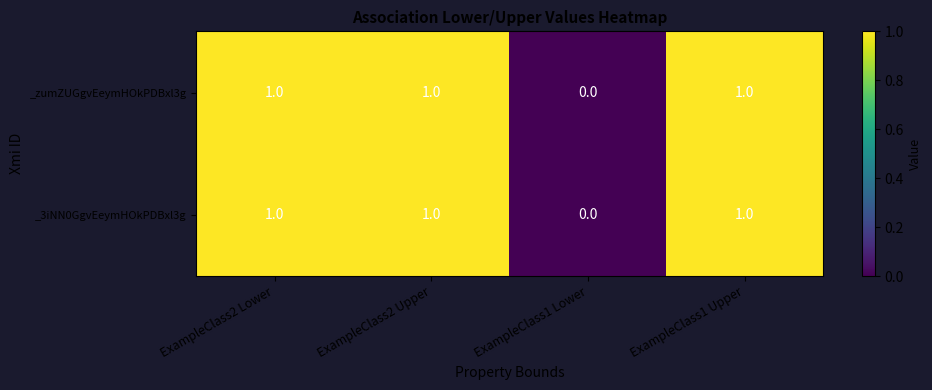

Is the value of _zumZUGgvEeymHOkPDBxl3g at ExampleClass2 Upper greater than the value of _3iNN0GgvEeymHOkPDBxl3g at ExampleClass1 Lower?

Yes